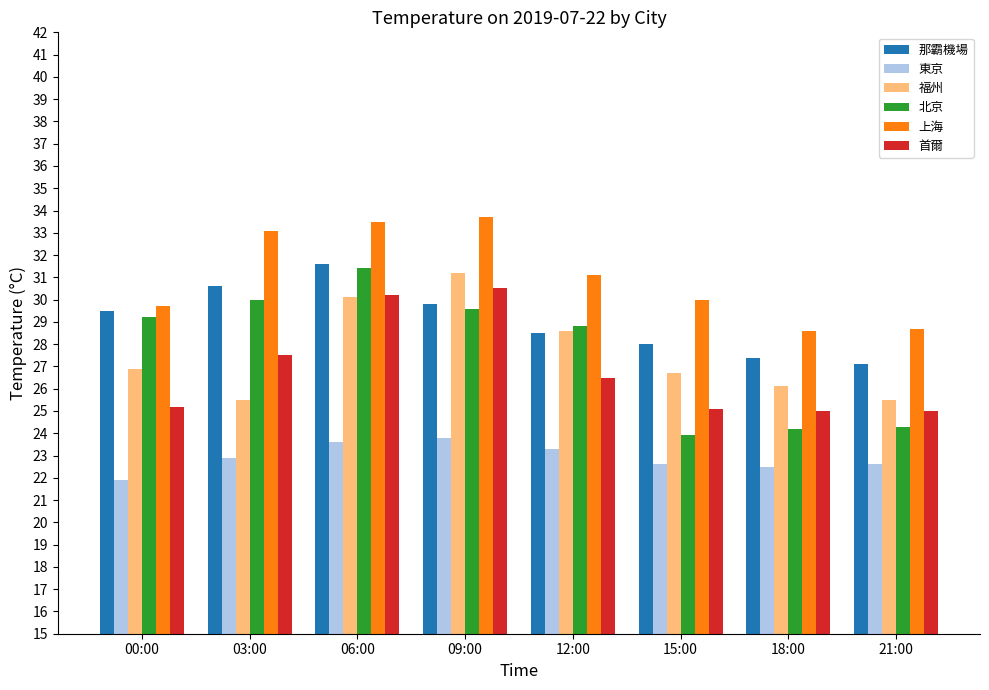

What is the value of the 東京 bar at the 6th from the left?

22.6